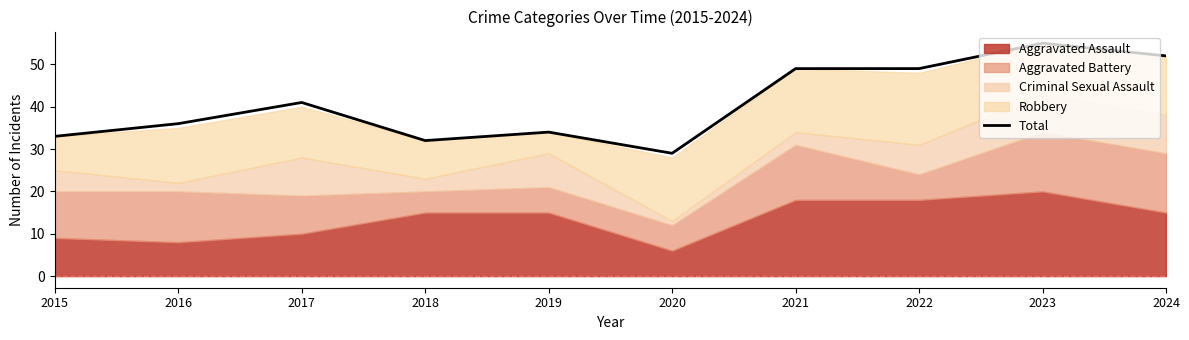

Reading right to left, list all the values displayed in this chart.

2024=52	2023=55	2022=49	2021=49	2020=29	2019=34	2018=32	2017=41	2016=36	2015=33